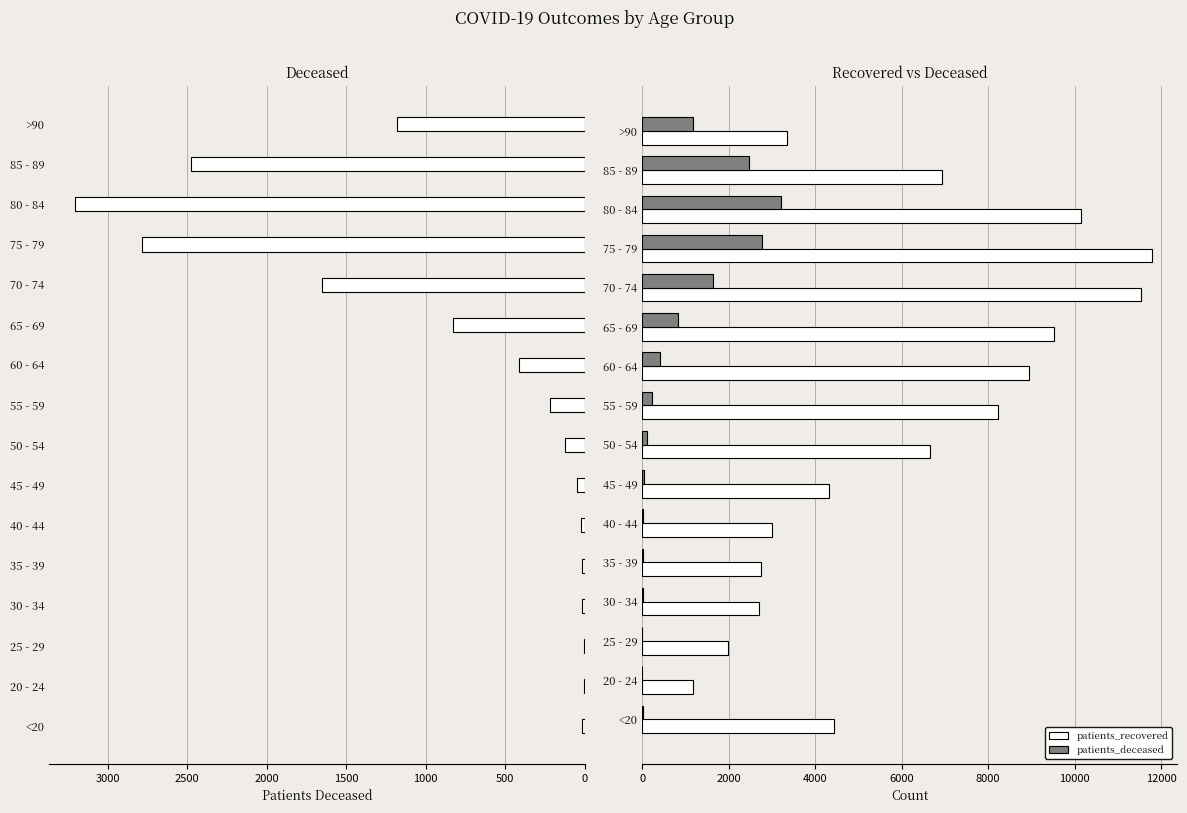

How many data points in patients_recovered are above 6658?

7